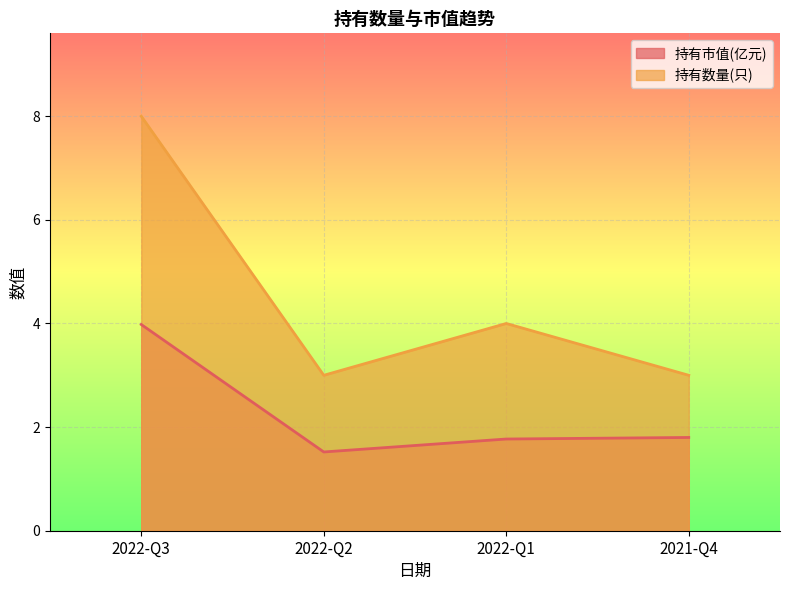

What is the difference between the 持有市值(亿元) values at 2021-Q4 and 2022-Q2?

0.3